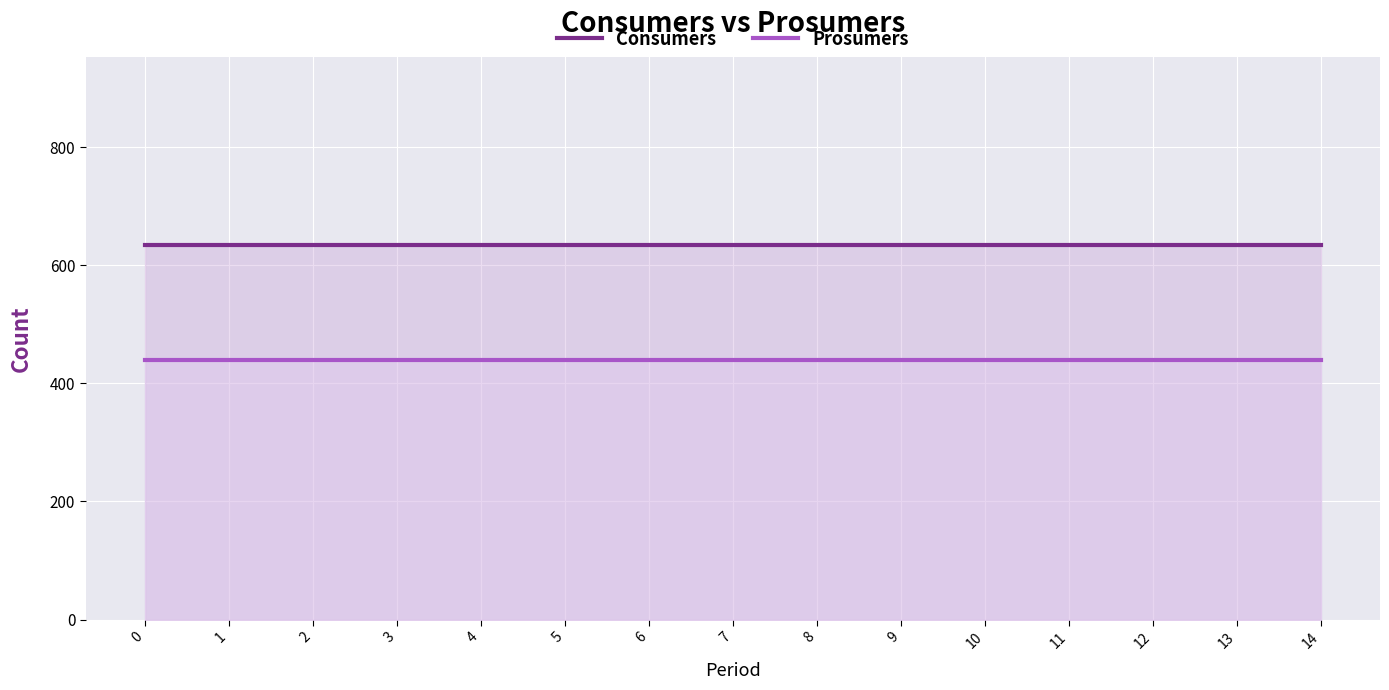

Which series has the largest total across all categories?

Consumers